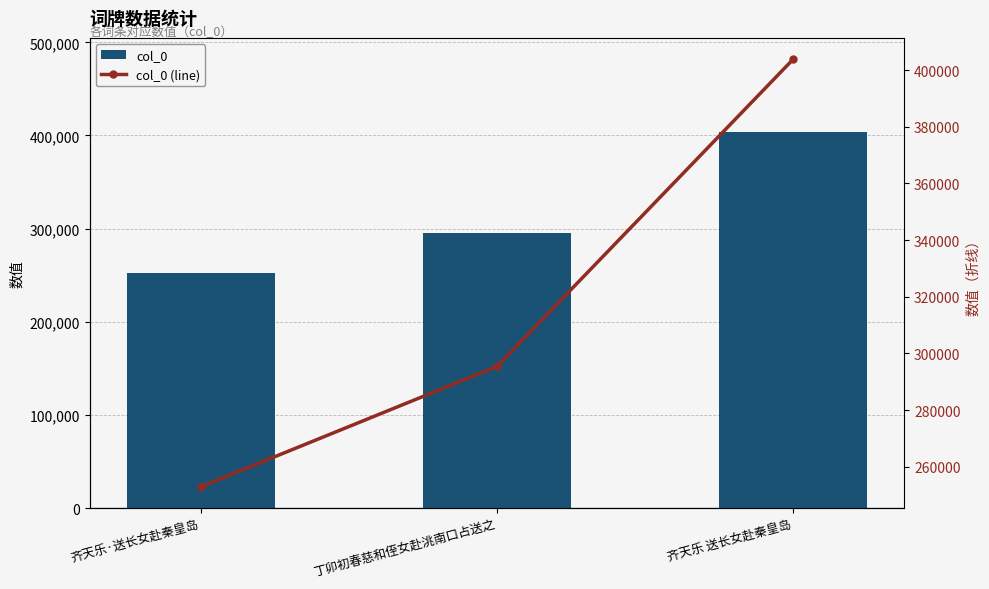

What is the label of the 1st bar from the right?

齐天乐 送长女赴秦皇岛